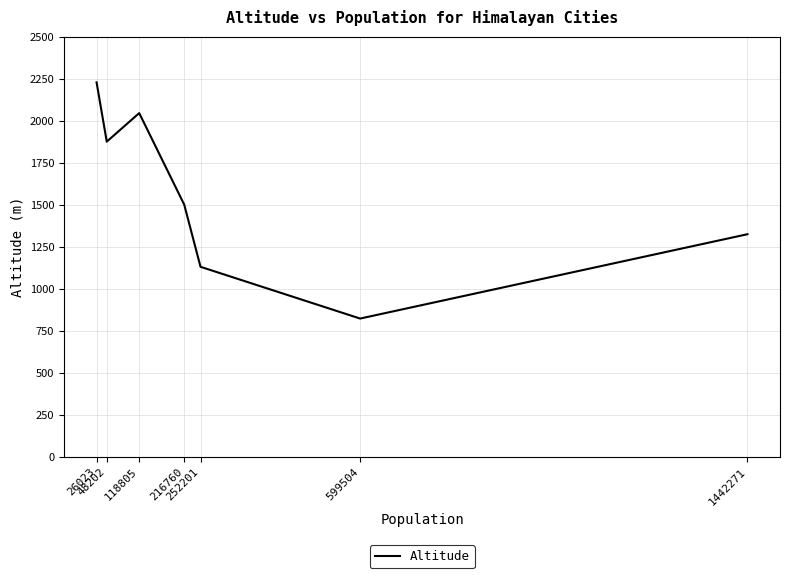

True or false: there are more than 2 points higher than both neighbors.

False